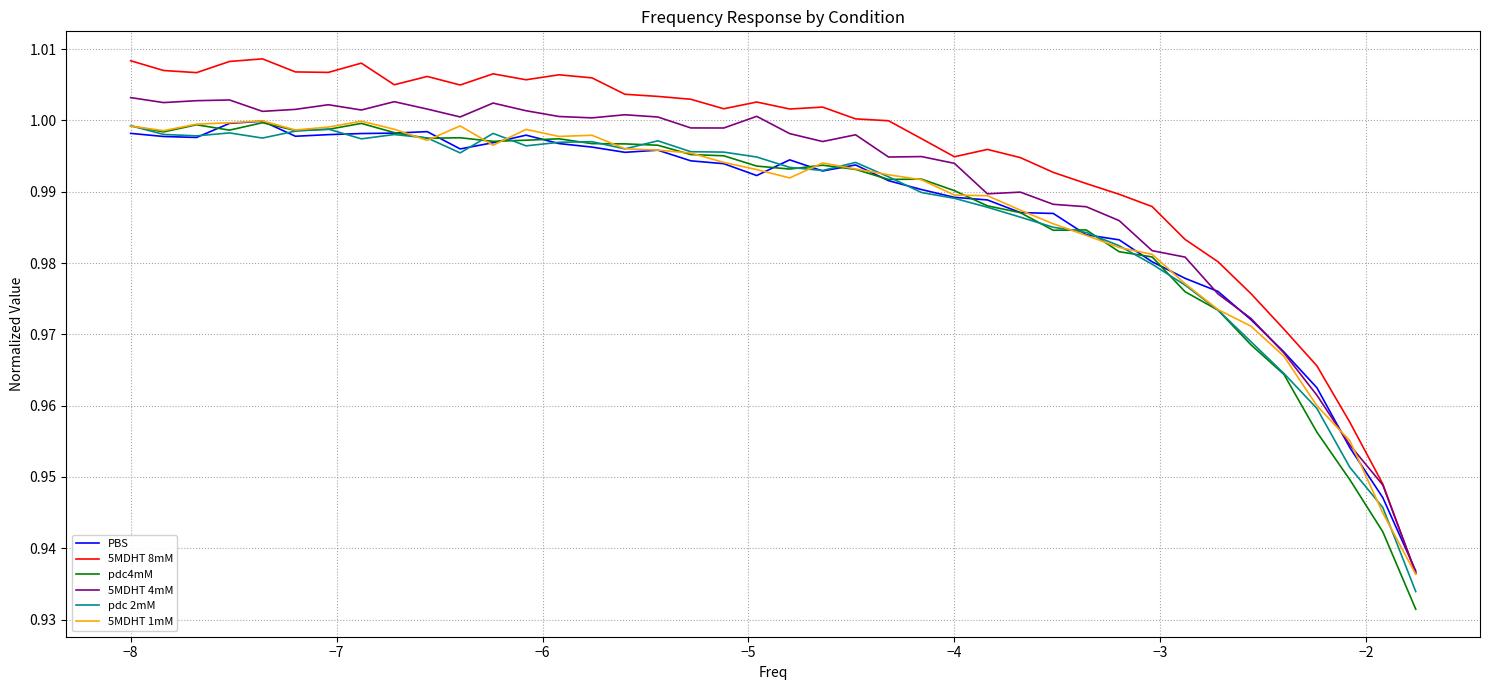

True or false: pdc 2mM and 5MDHT 4mM cross at least once.

False